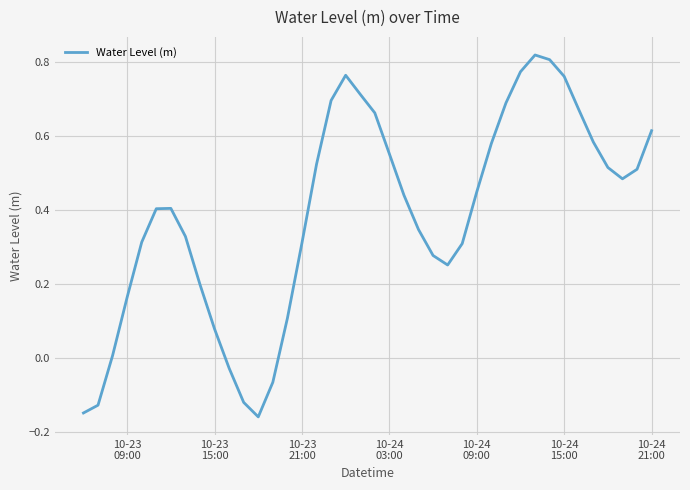

What is the difference between the maximum and minimum values?

1.0